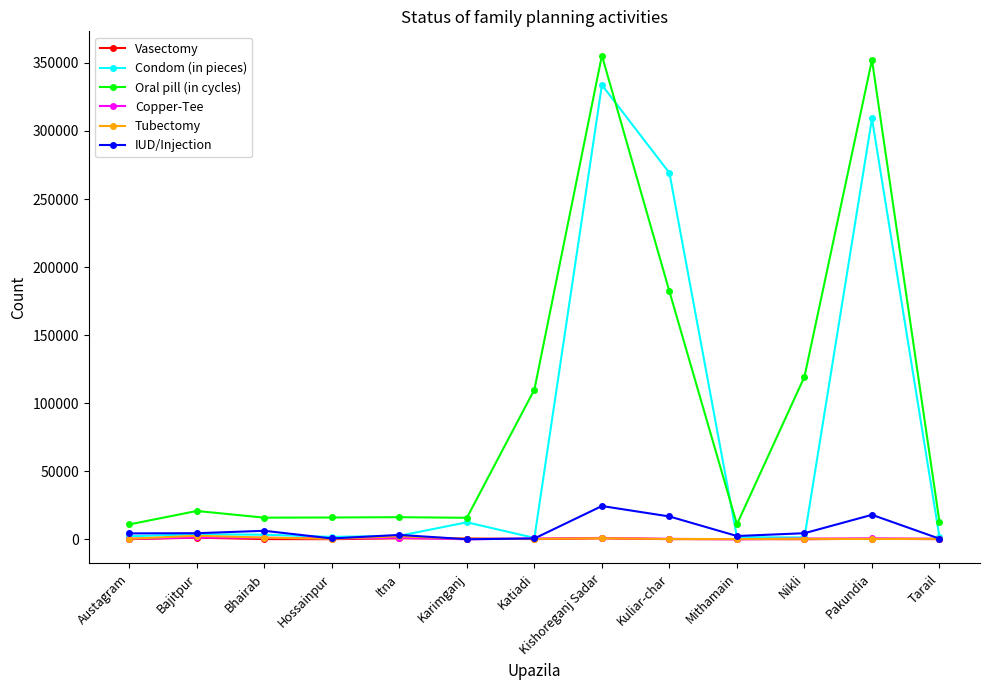

How many values in the Condom (in pieces) series are below 2575?

6